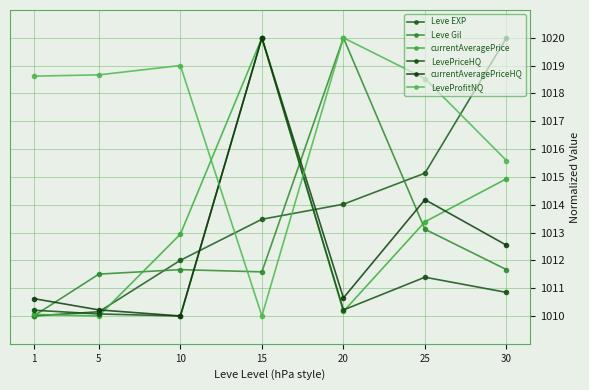

Which series has the largest total across all categories?

LeveProfitNQ